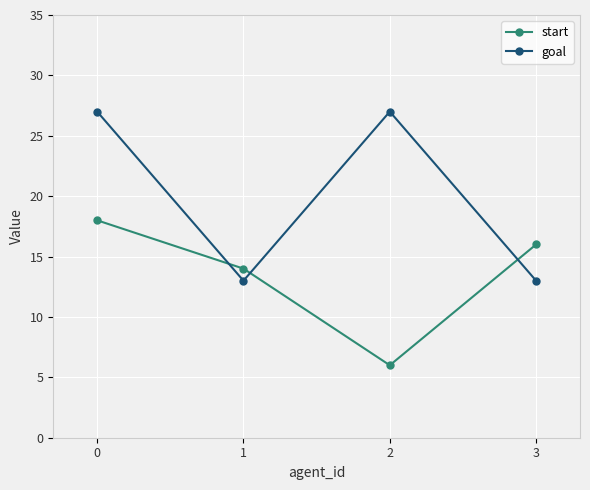

In goal, how many points are higher than both neighbors (excluding endpoints)?

1